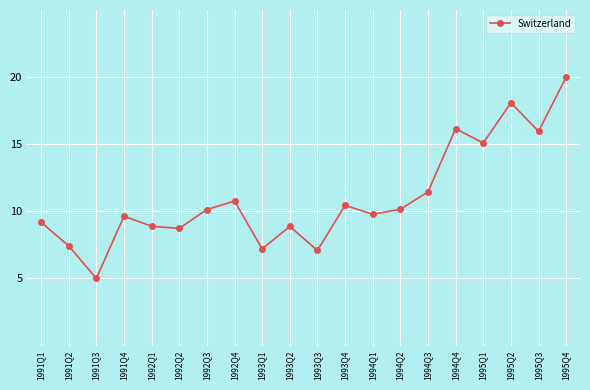

Does the chart display data point markers on the line(s)?

Yes